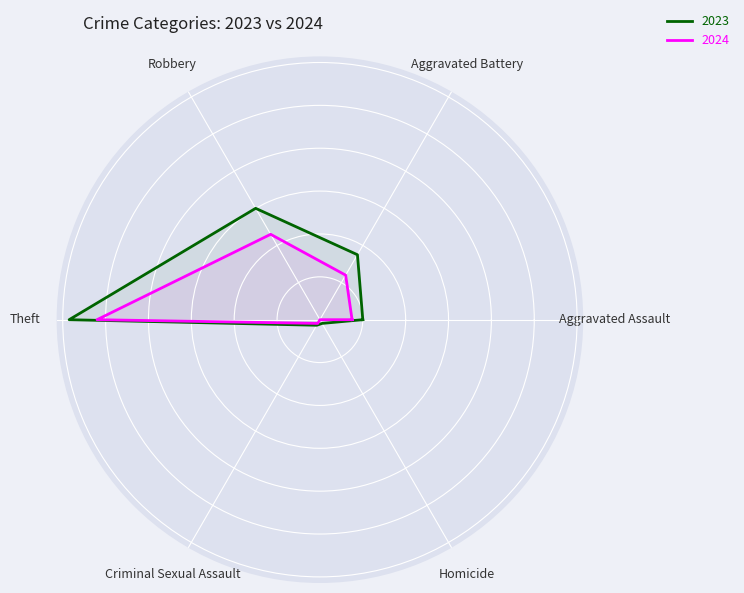

What is the maximum value shown in the chart?

117